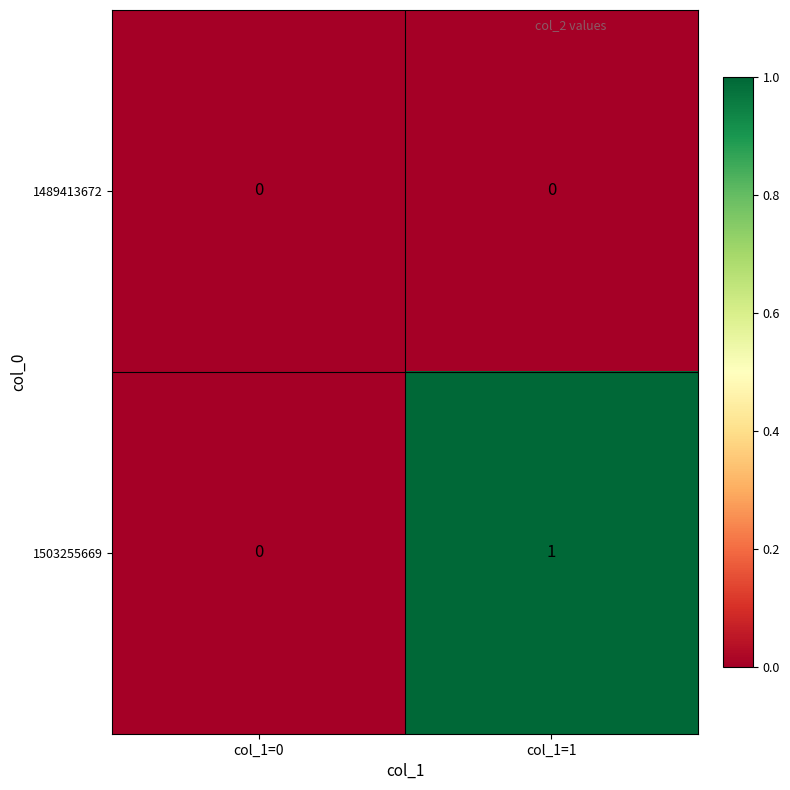

Which series changed the most between col_1=0 and col_1=1?

1503255669